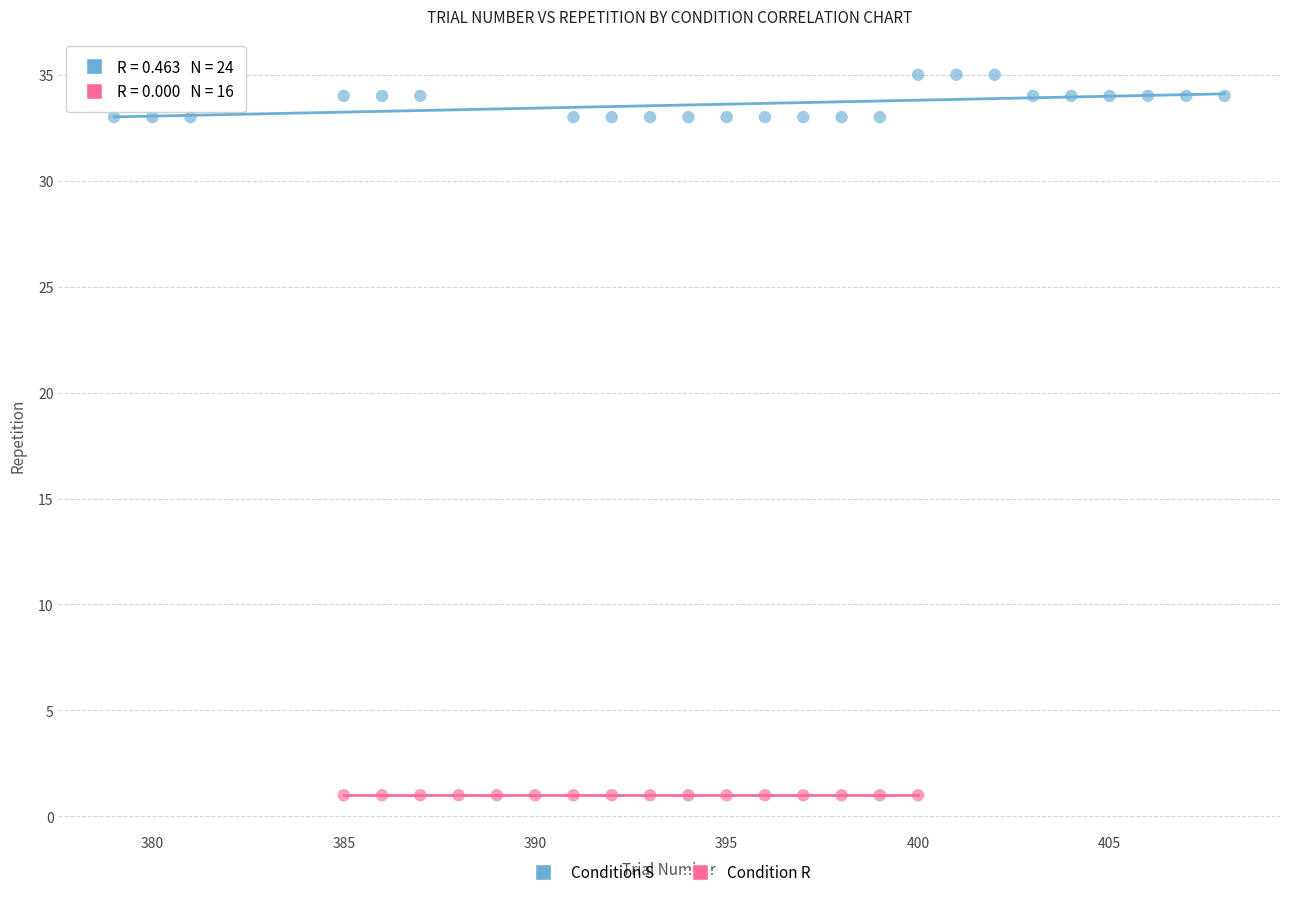

Which series contains the highest Y value?

Condition S